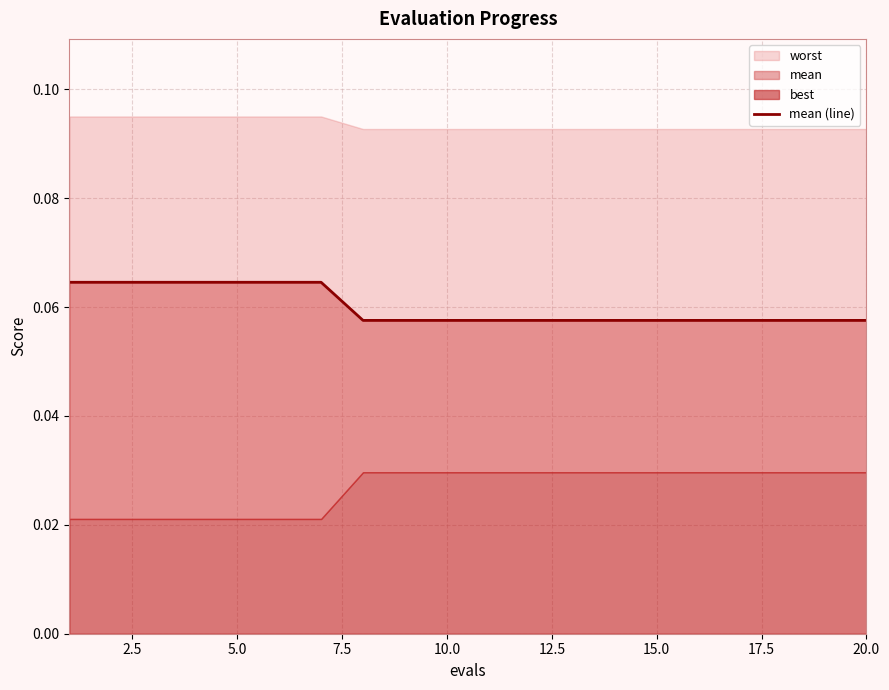

Count the values in the range 0 to 1.

20